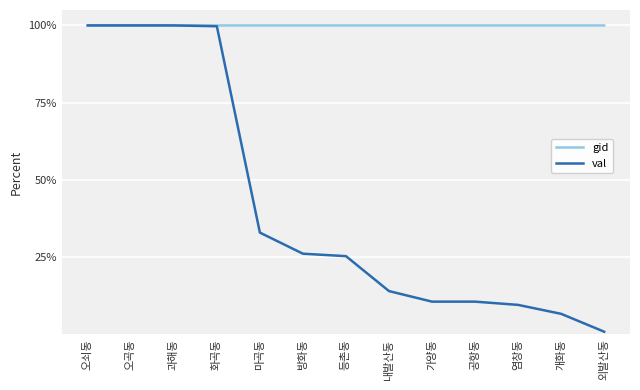

Where do val and gid first cross each other?

과해동 and 화곡동